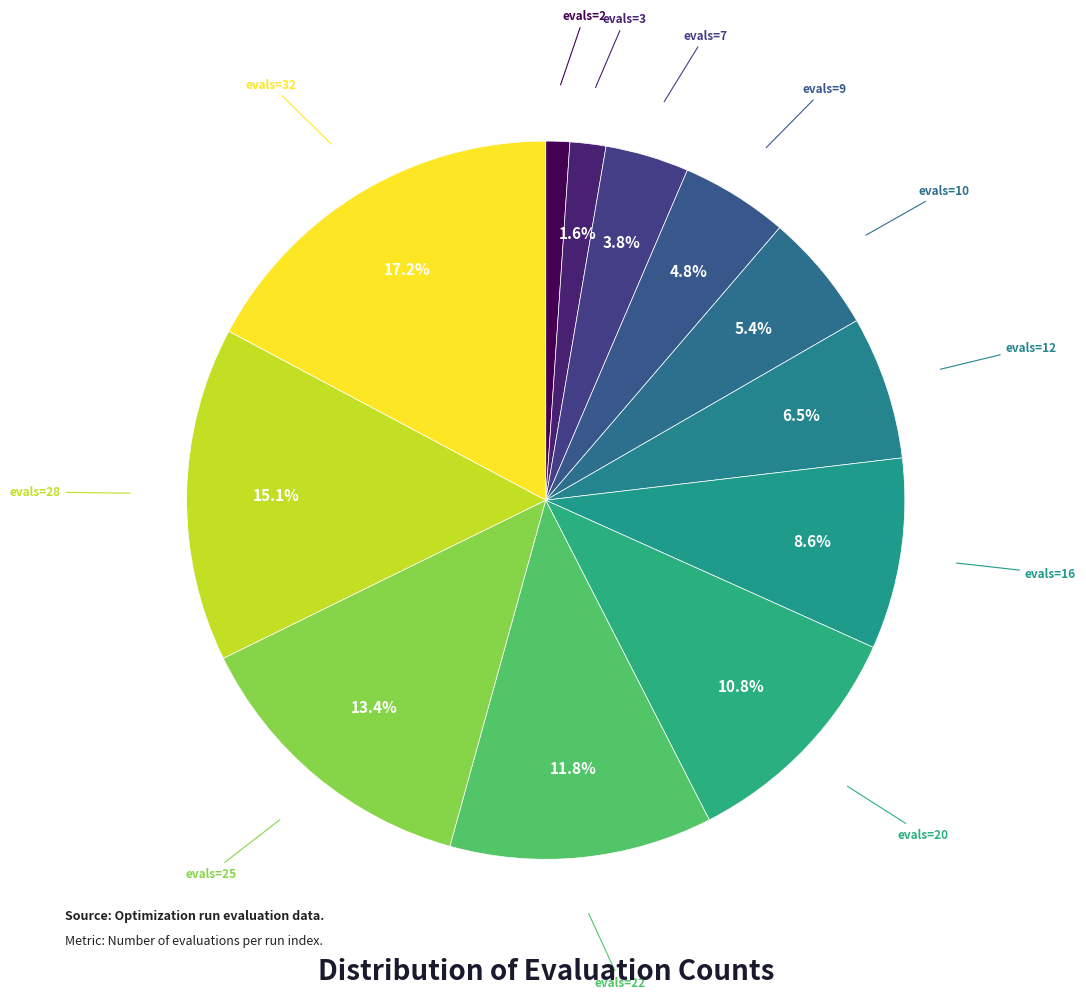

How many slices are in this pie chart?

12